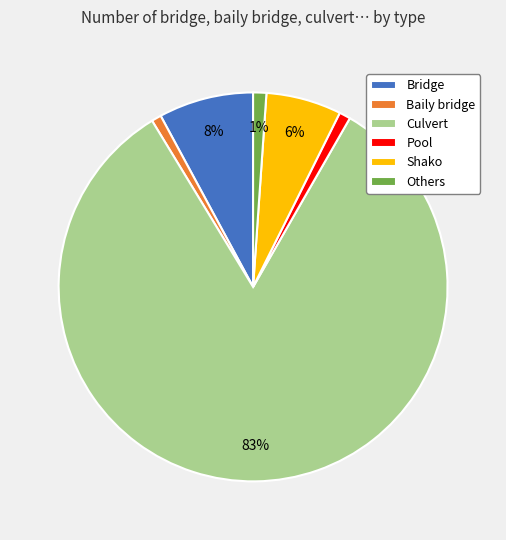

What is the largest slice in the pie chart?

Culvert